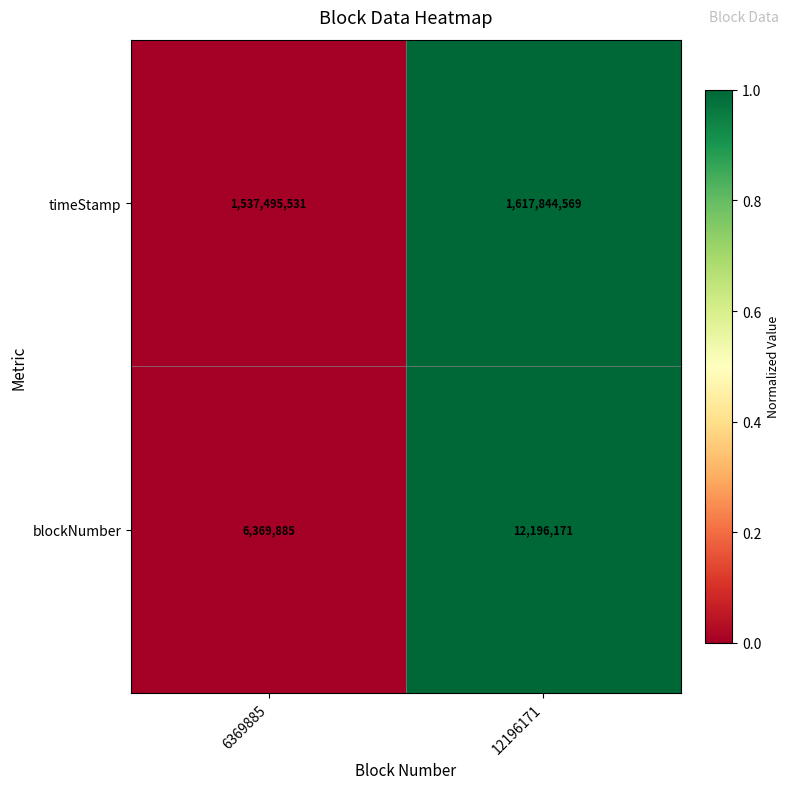

Count the number of categories in the chart.

2